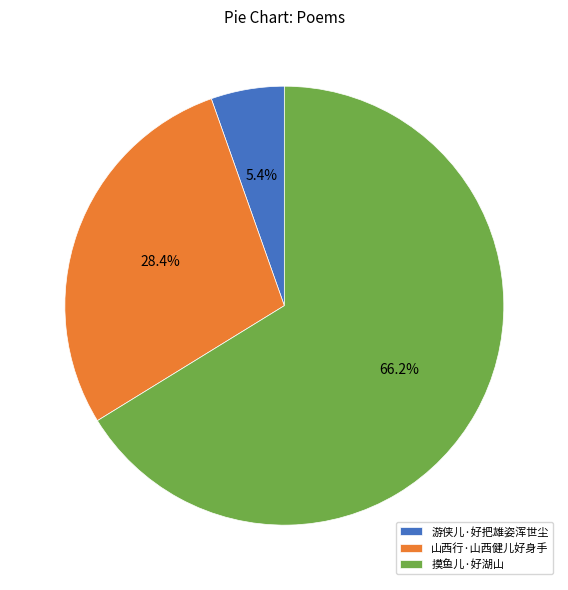

How many slices are in this pie chart?

3